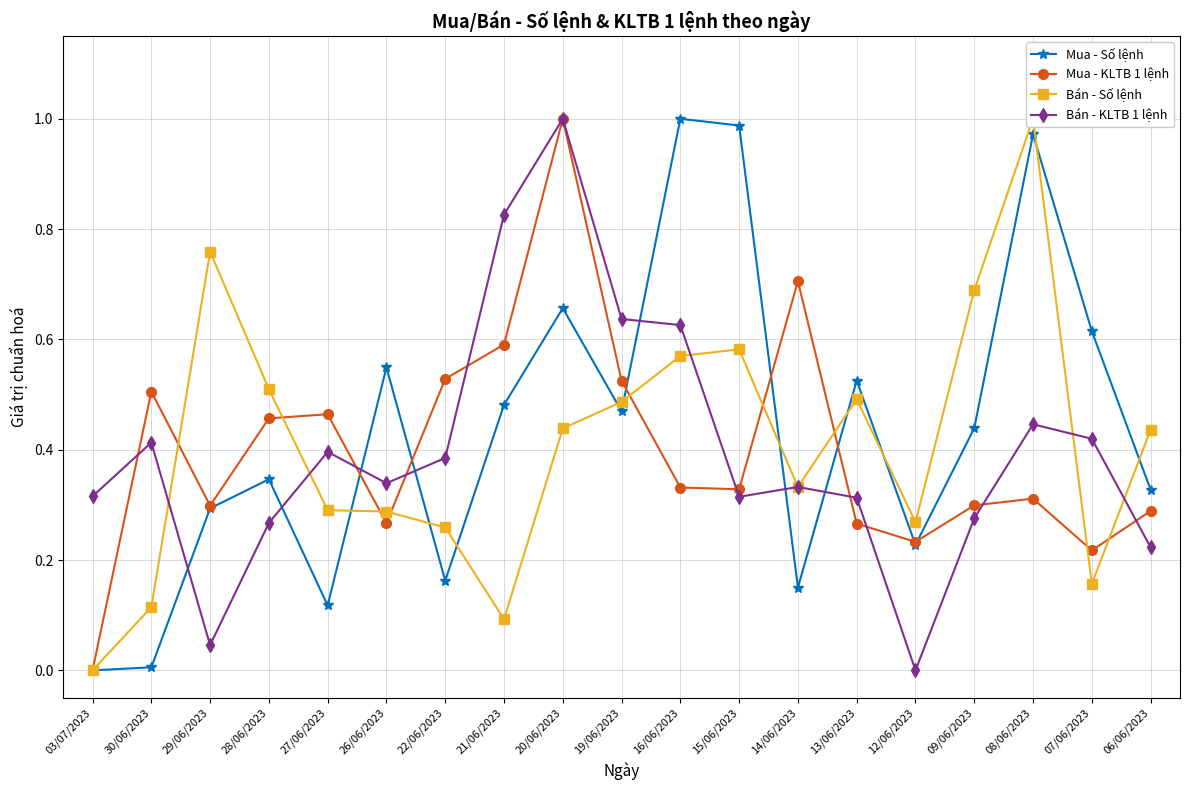

The value of Mua - KLTB 1 lệnh at 28/06/2023 is 0.6. True or false?

False